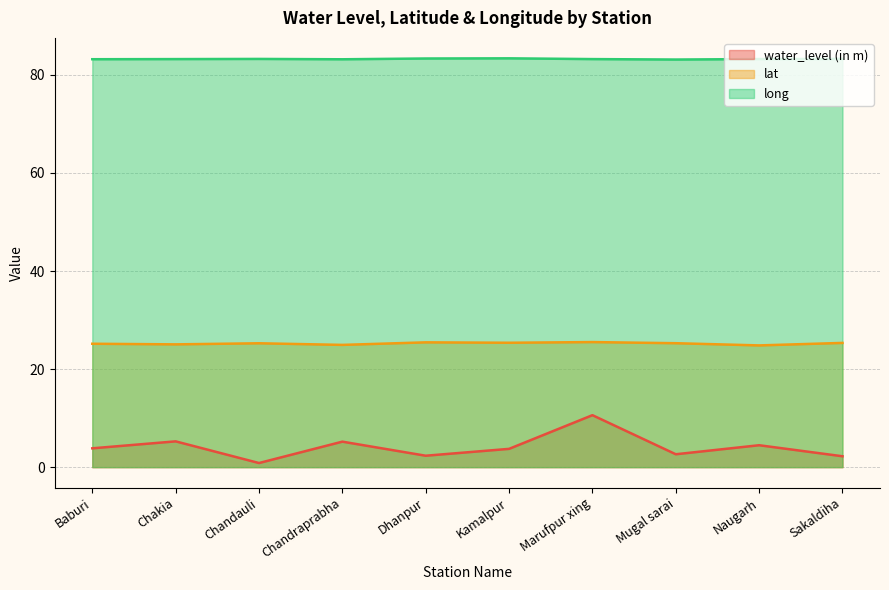

How many values in the lat series exceed 25?

8